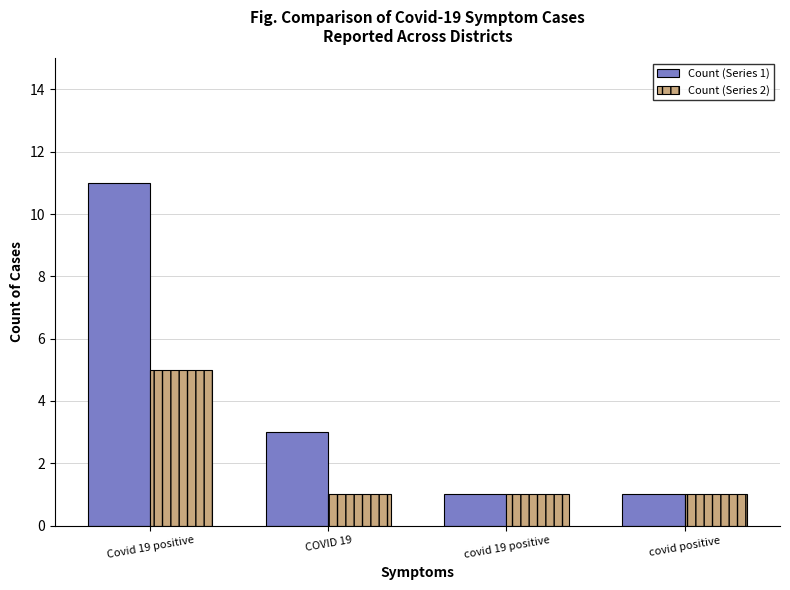

At how many categories does at least one series exceed 5?

1